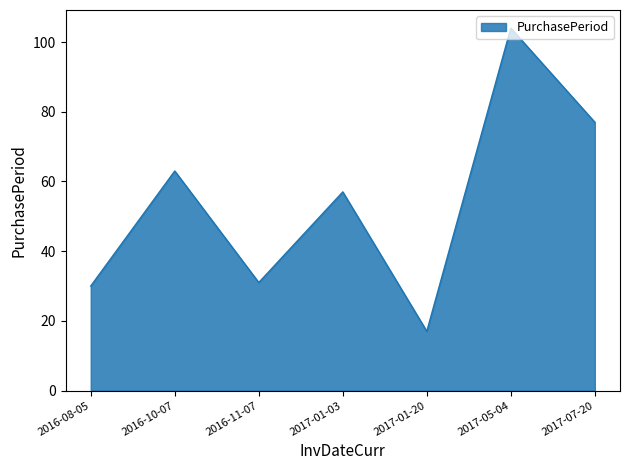

What is the change in value from 2016-08-05 to 2017-01-20?

-13